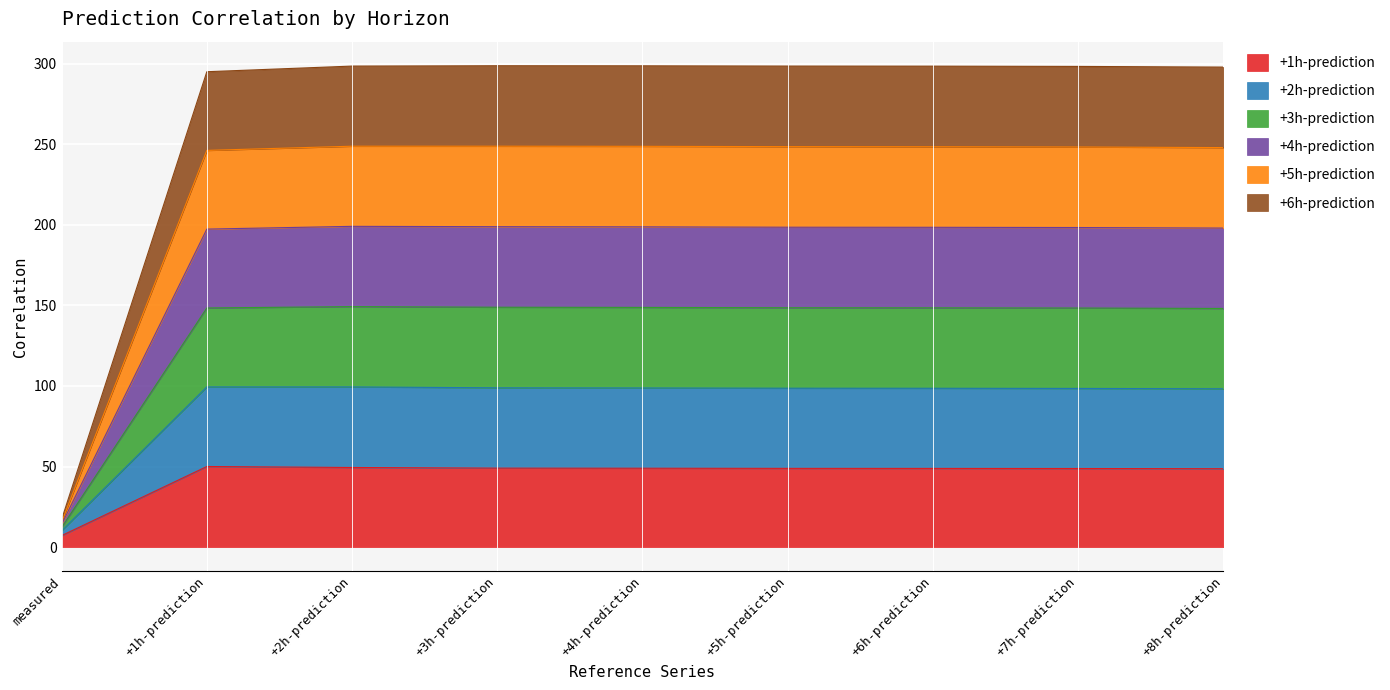

True or false: +1h-prediction has a value of 49.4 at +2h-prediction.

True